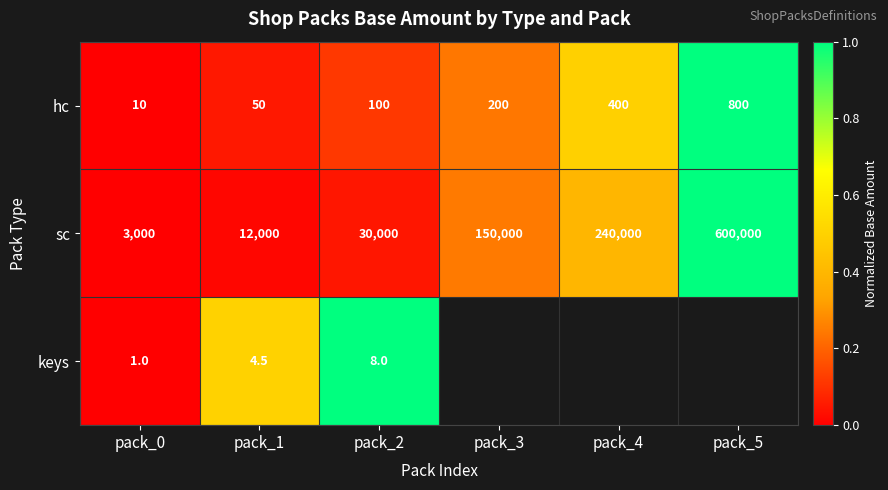

What is the difference between the highest and lowest values at pack_1?

11995.5